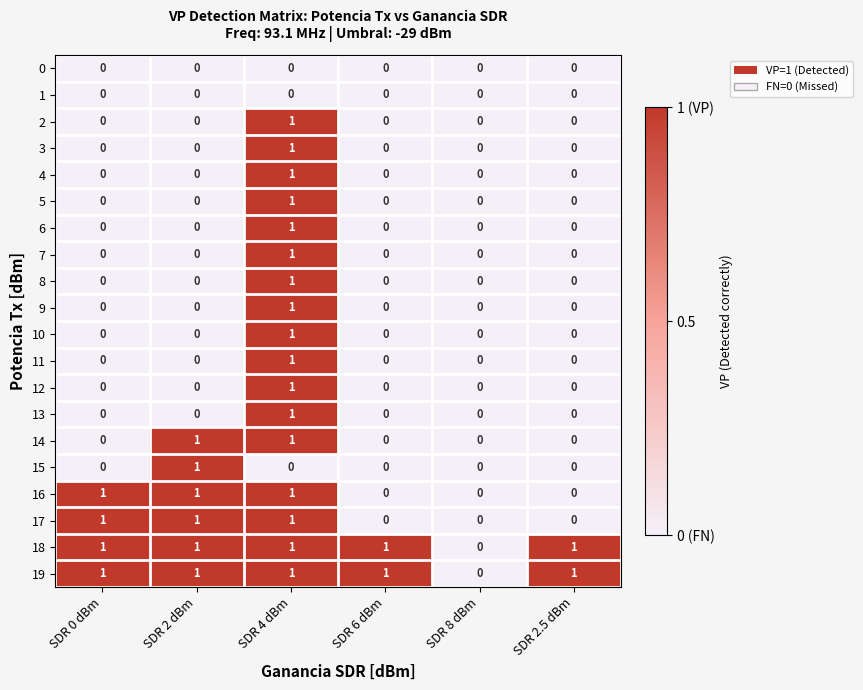

What is the sum of all 17 values?

3